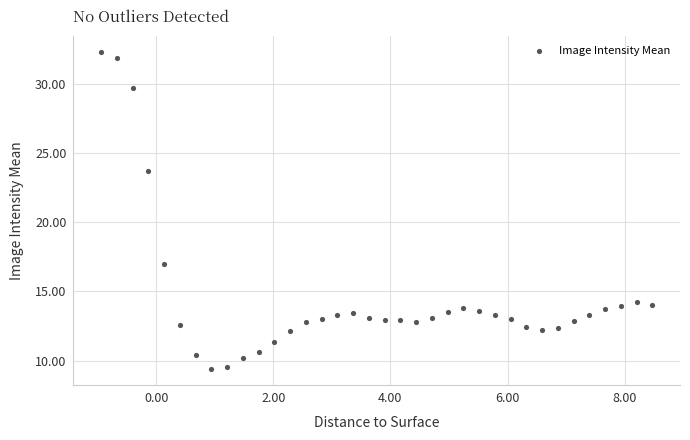

What is the range of Y values (max minus min)?

22.9